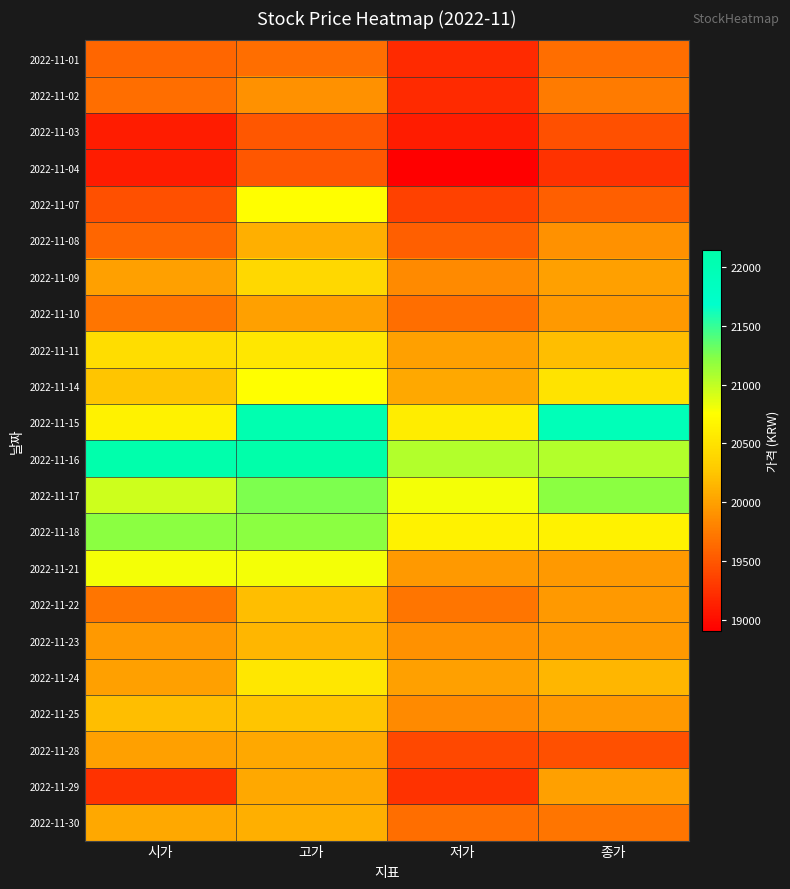

How many distinct data groups are displayed?

22